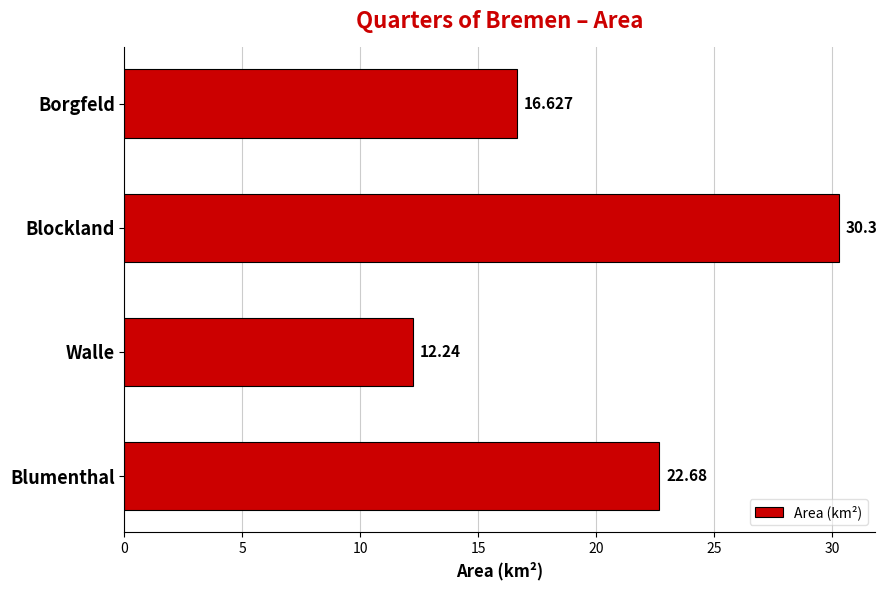

At which label is the value closest to 21?

Blumenthal